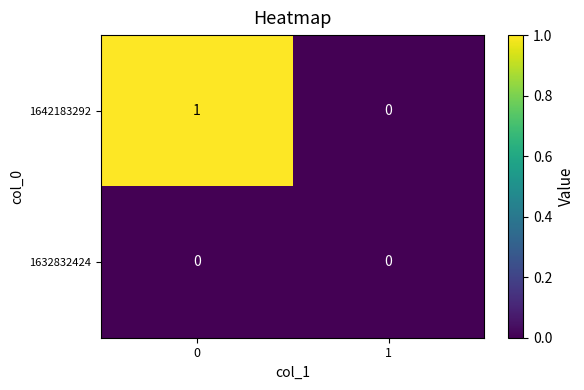

The 1642183292 series shows 0 at 1. True or false?

True